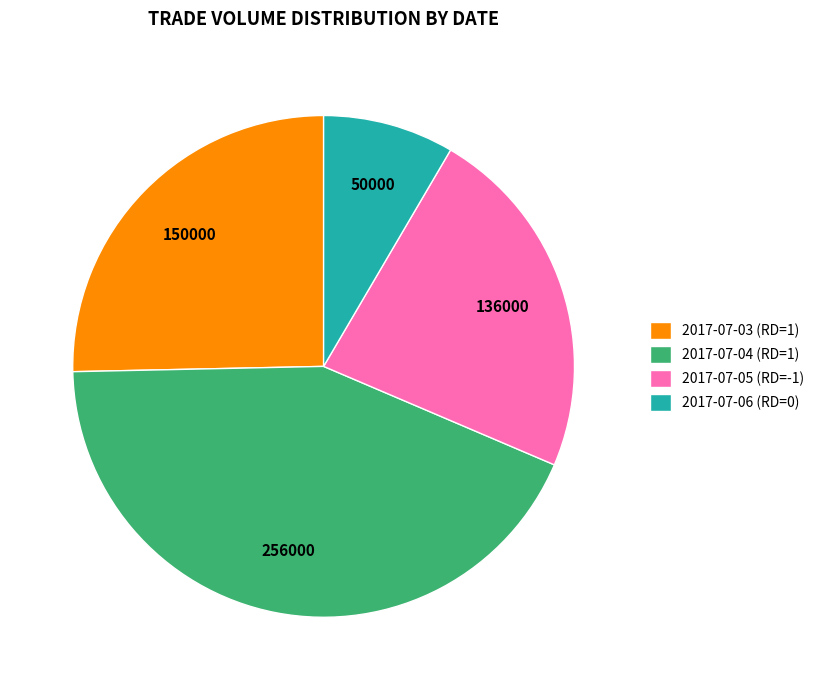

Does 2017-07-03 (RD=1) account for over 50% of the chart?

No